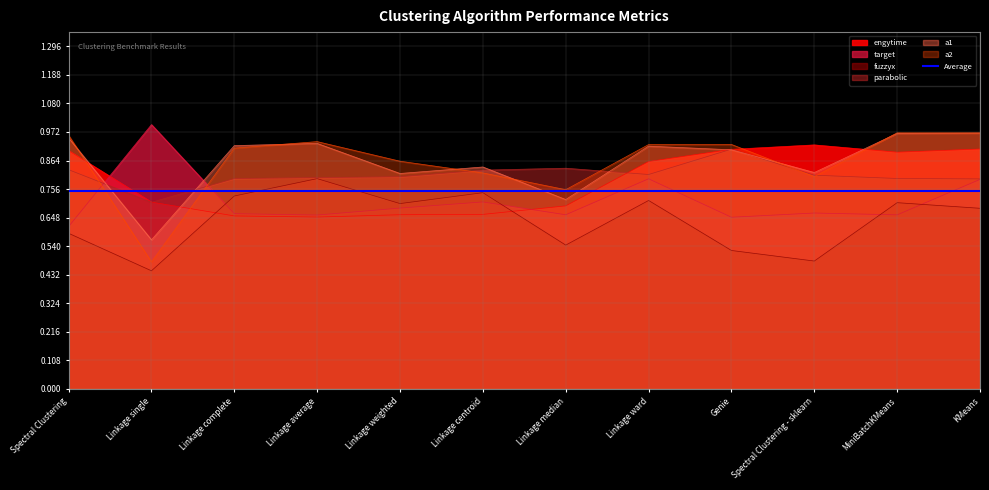

Rank the series by their maximum value, from highest to lowest.

target, a2, a1, engytime, parabolic, fuzzyx